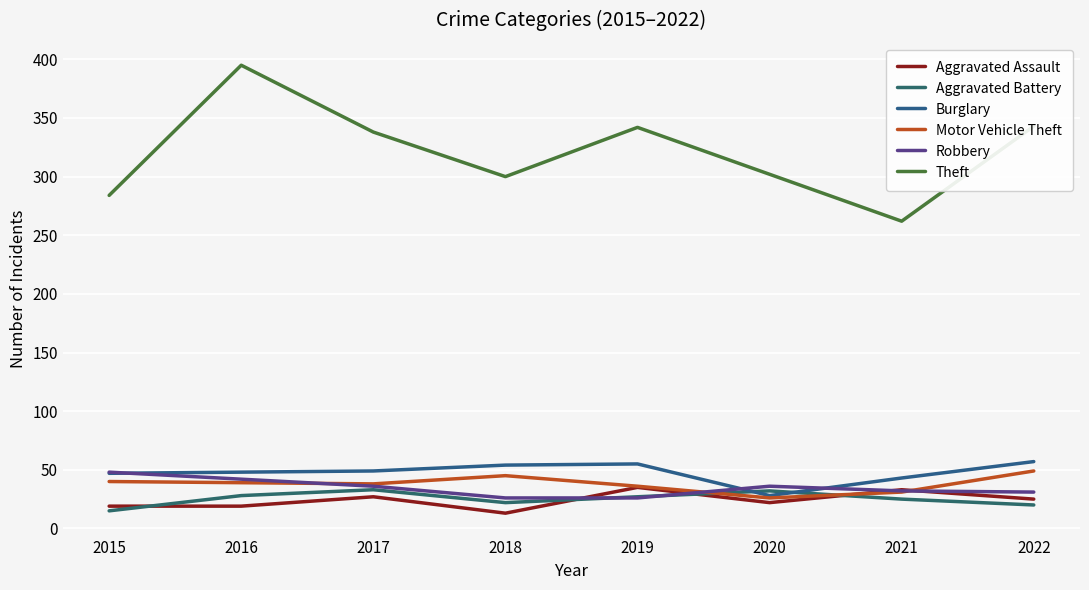

At which label does Burglary reach its peak?

2022